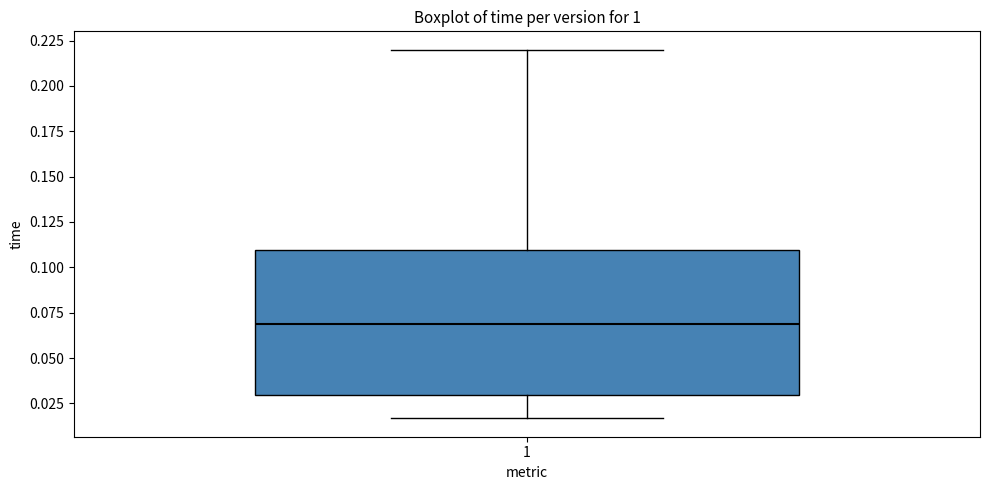

Read this box plot against the y-axis: the position of the median line, the range covered by the box, and the ends of both whiskers. The values are not printed on the chart, so give them approximately, as read against the axis.

median 0.070, box 0.030 to 0.110, whiskers 0.015 to 0.220